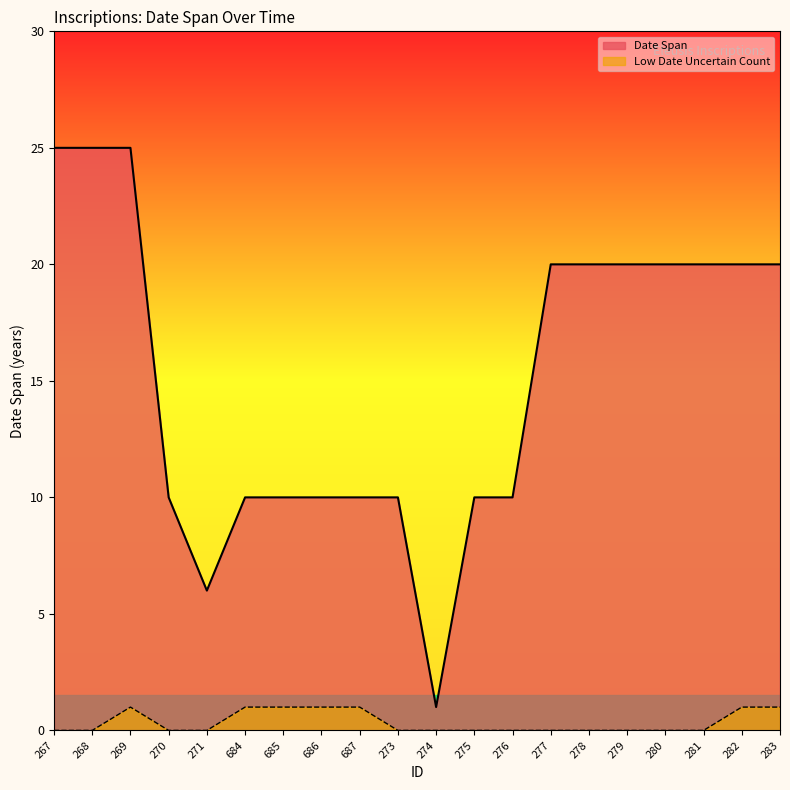

The Date Span series shows 10 at 685. True or false?

True